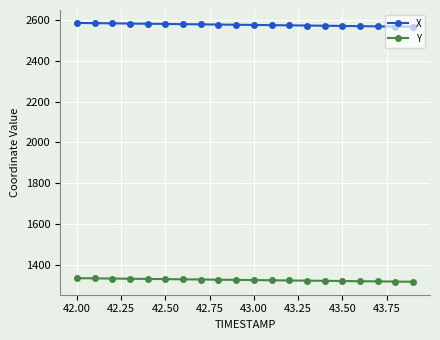

List the series in order of their peak value, lowest first.

Y, X